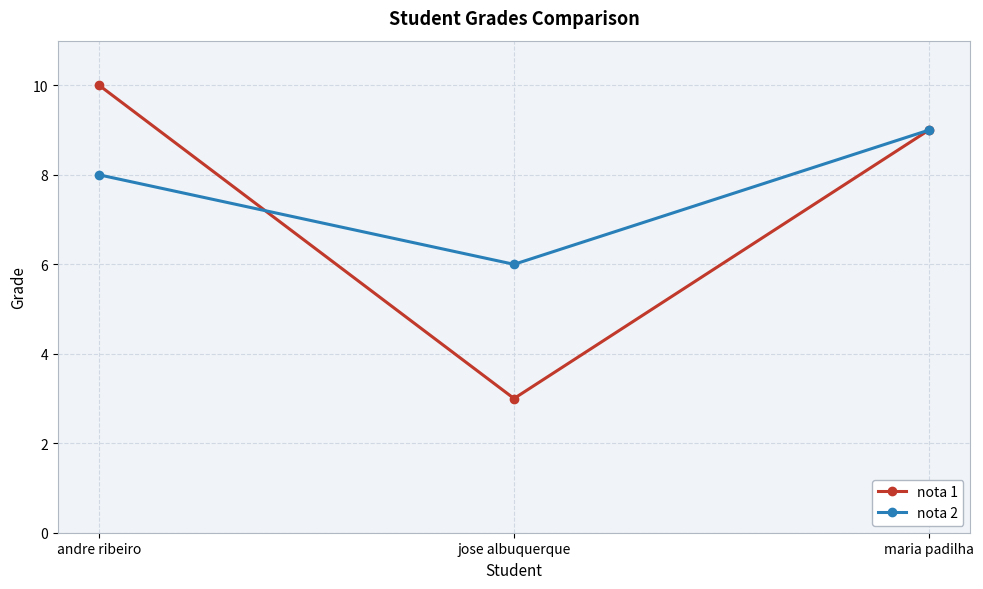

What are all the series names shown in the legend?

nota 1, nota 2